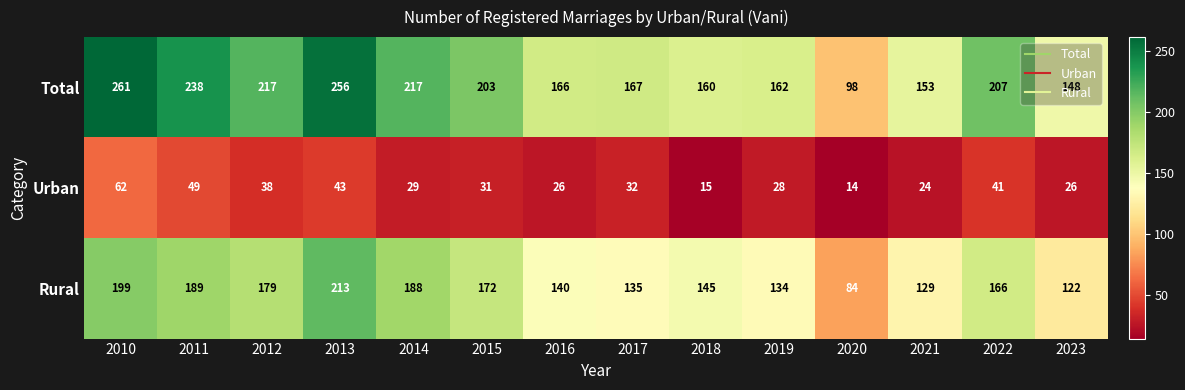

At which category is the sum across all series the highest?

2010